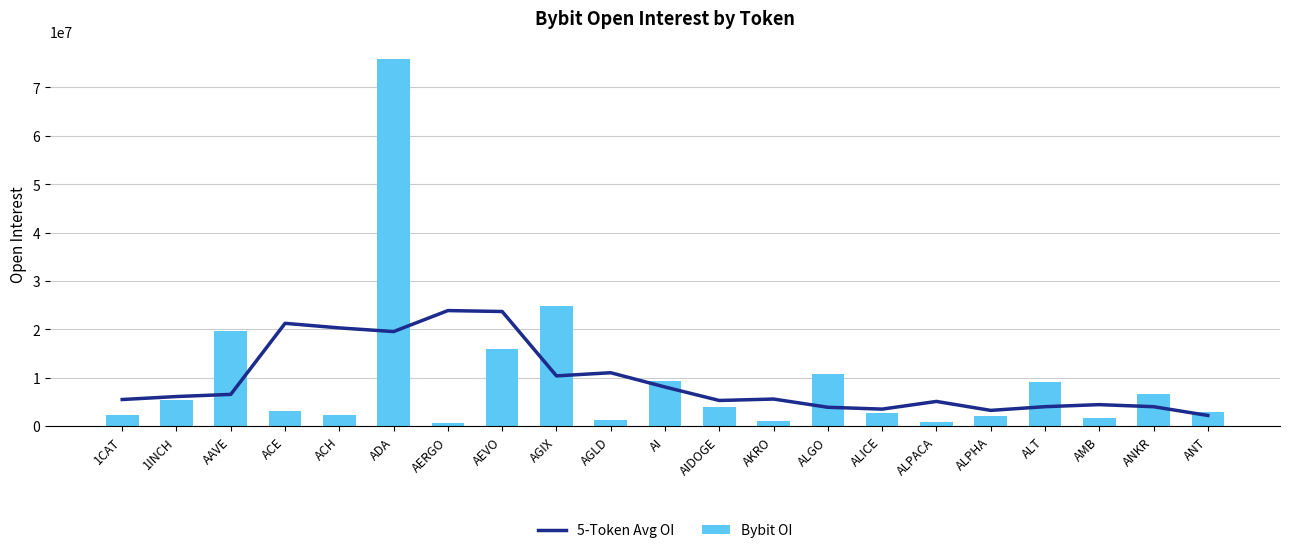

Rank the categories by 5-Token Avg OI value from lowest to highest.

ANT, ALPHA, ALICE, ALGO, ANKR, ALT, AMB, ALPACA, AIDOGE, 1CAT, AKRO, 1INCH, AAVE, AI, AGIX, AGLD, ADA, ACH, ACE, AEVO, AERGO